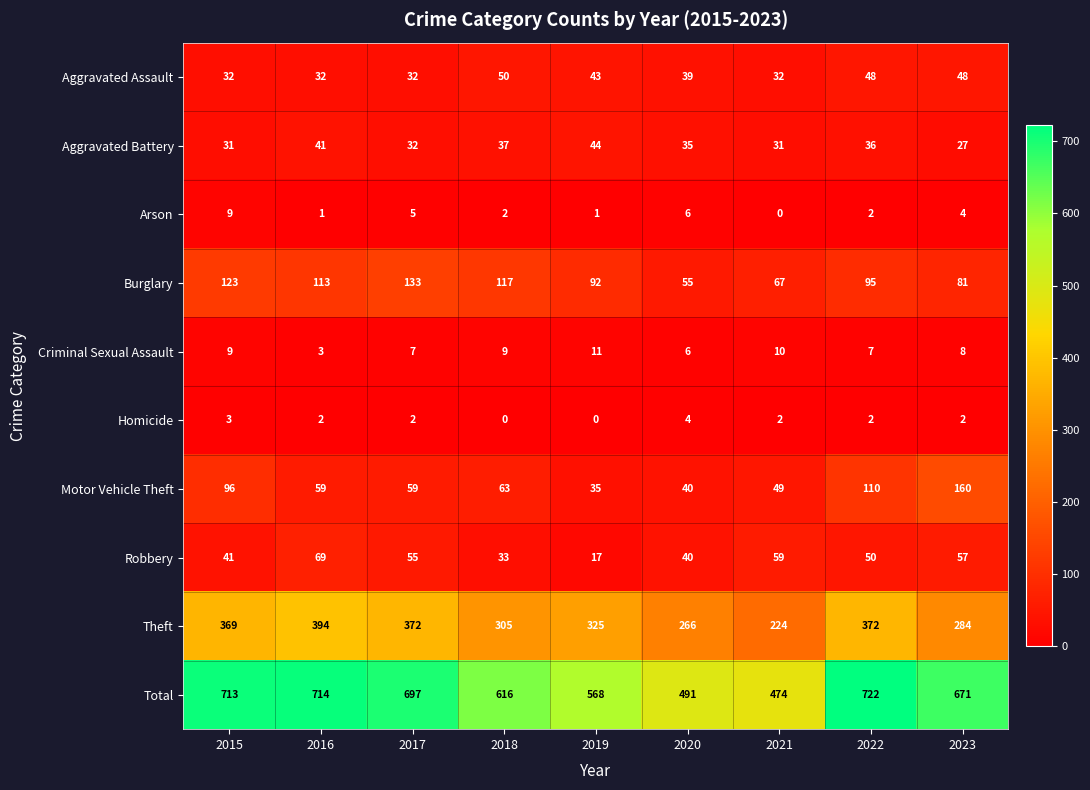

At which category does the chart reach its peak across all series?

2022